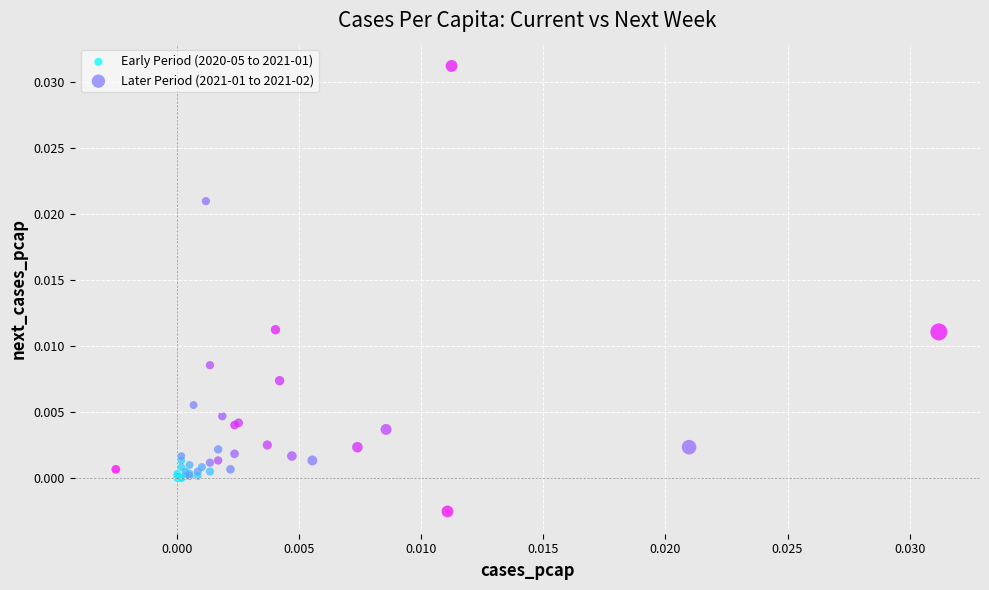

Which series has the largest Y range (max minus min)?

Later Period (2021-01 to 2021-02)